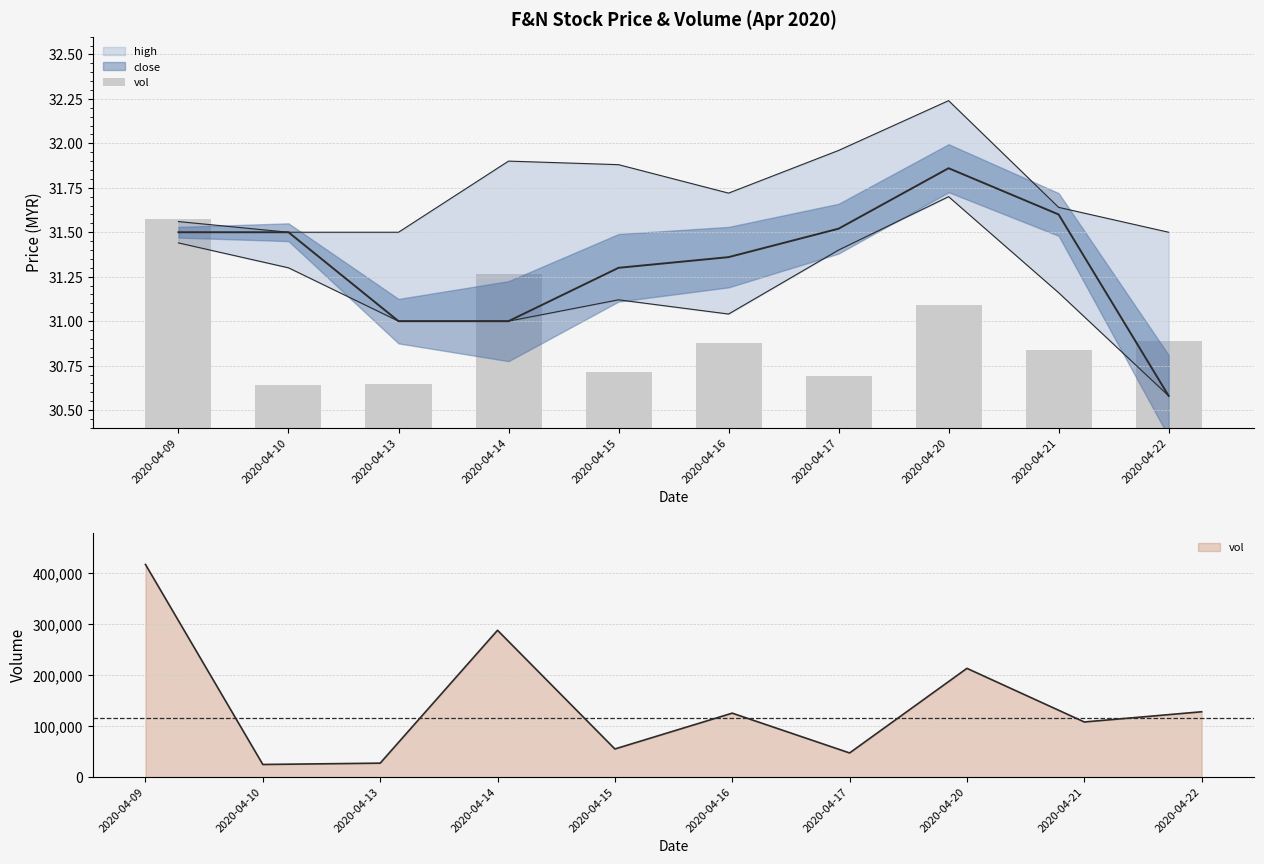

Are the bars grouped side by side (vs. stacked)?

No